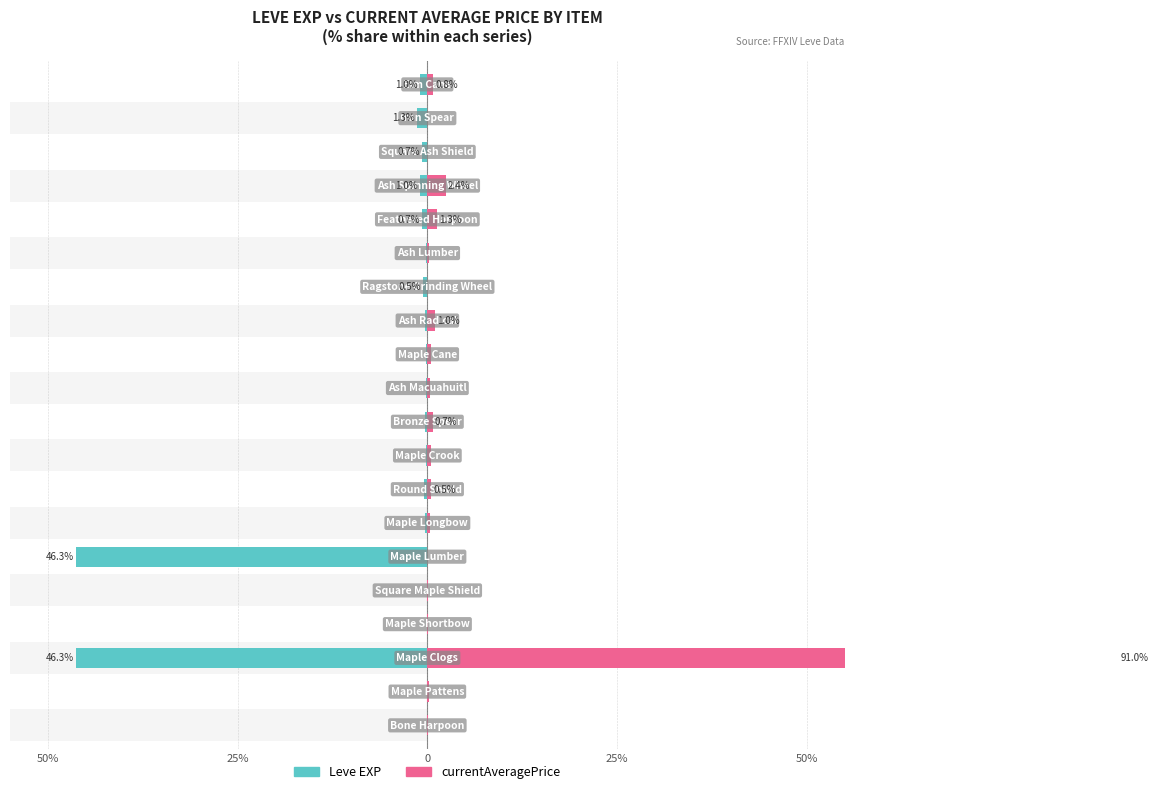

Which series changed the most between 5 and 10?

Leve EXP